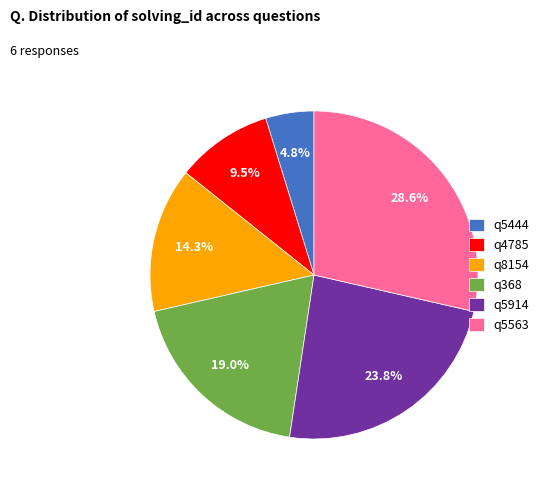

True or false: q368 accounts for 19% of the total.

True